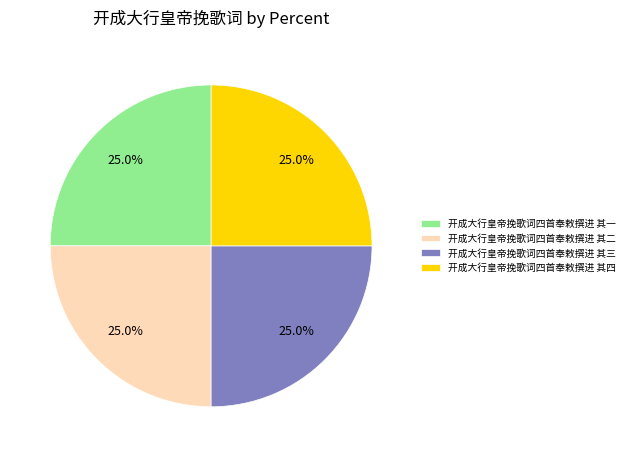

Is there a majority slice in this chart?

No